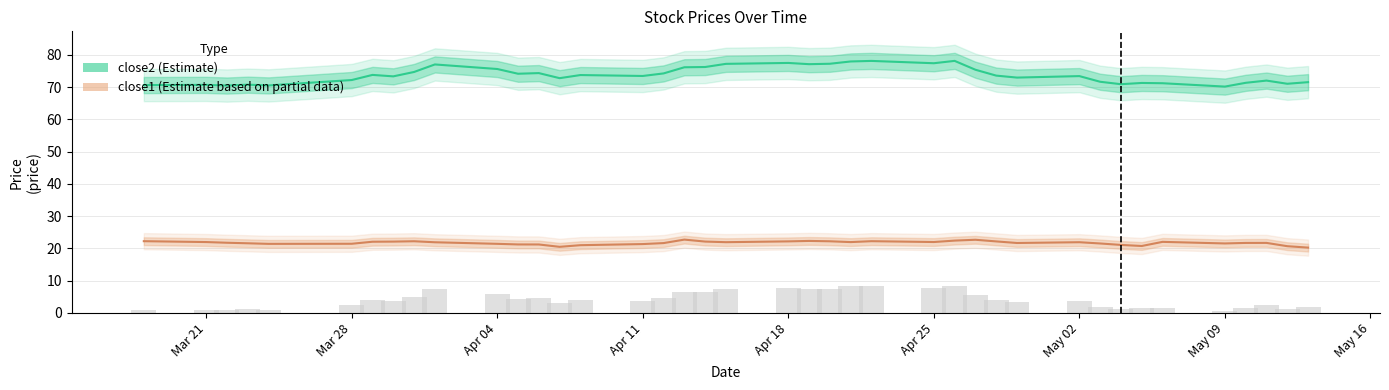

What is the sum of all close1 (Estimate based on partial data) values?

869.1